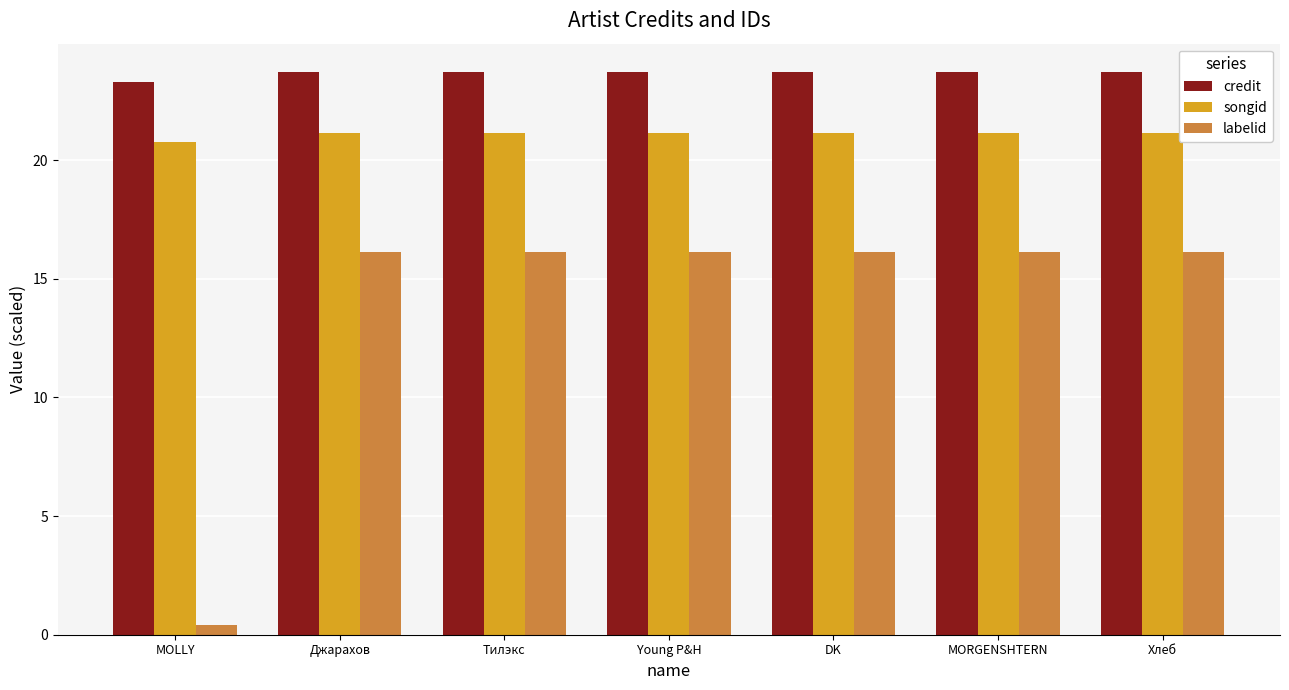

Which series changed the most between MOLLY and Джарахов?

labelid